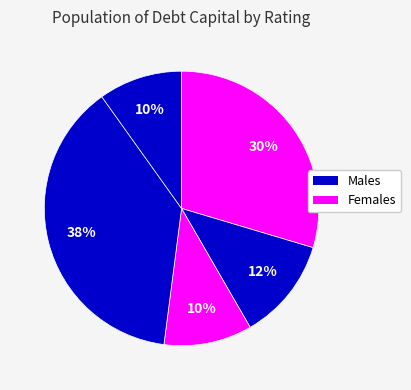

Count the number of slices in the pie.

5